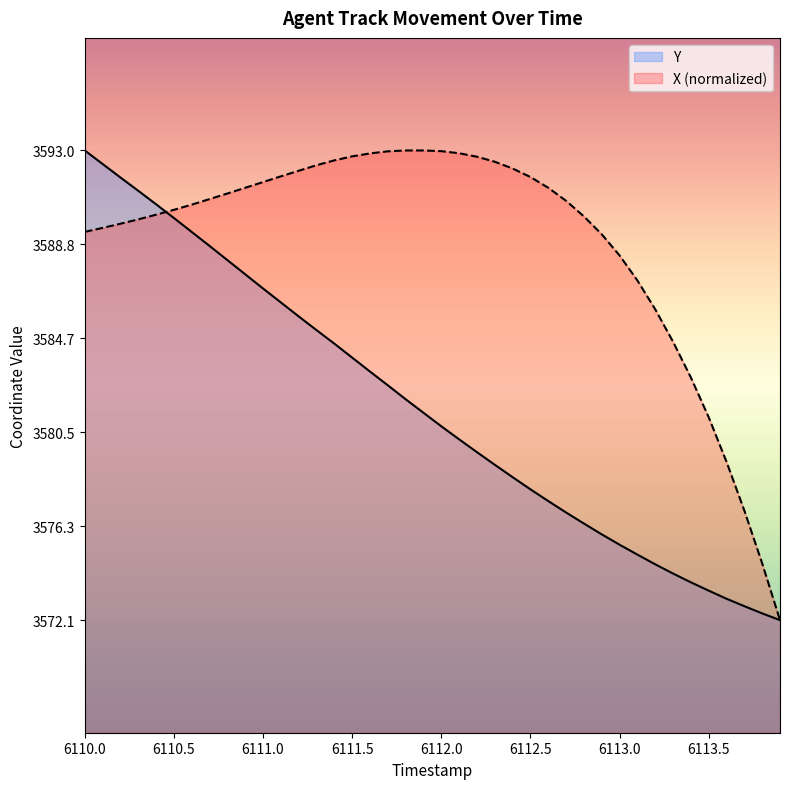

How many series are shown in this chart?

2